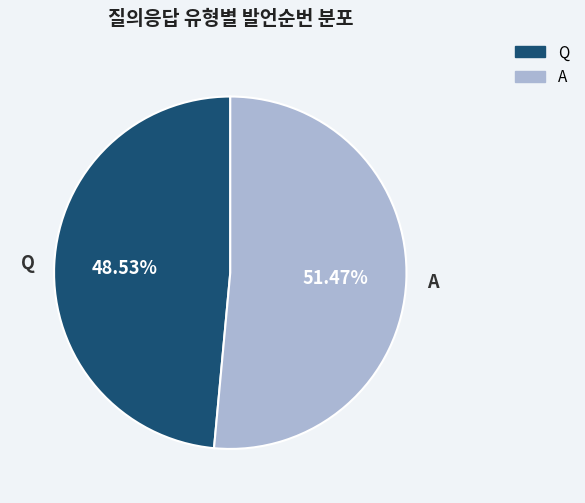

Does Q represent more than half of the total?

No